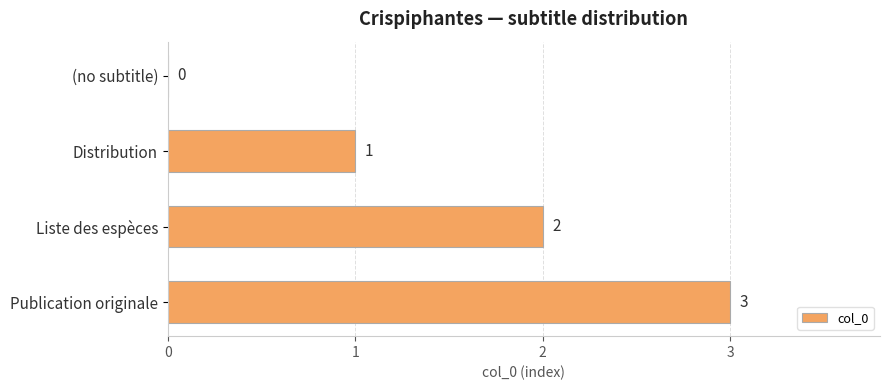

What is the greatest value displayed?

3